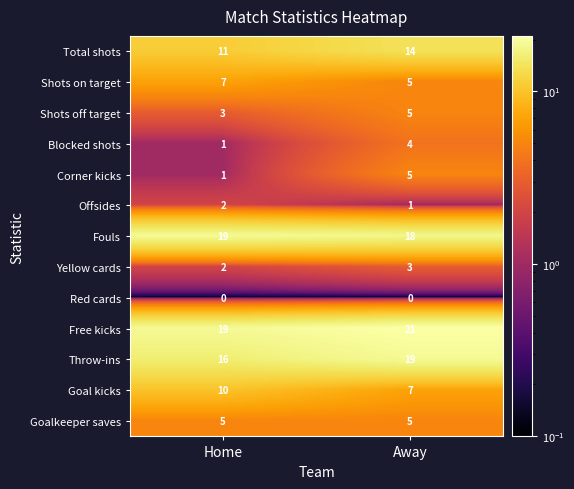

What is the smallest value displayed?

0